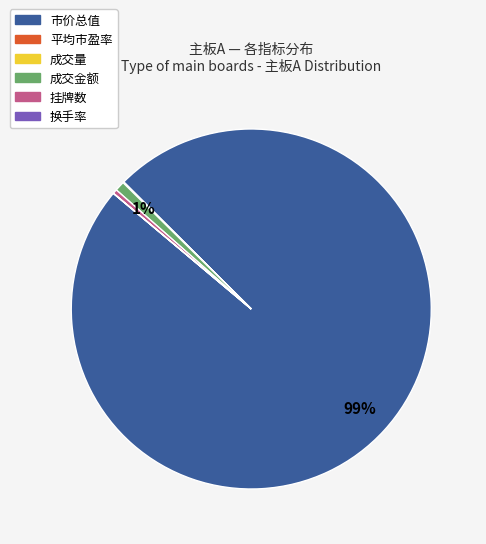

What is the largest slice in the pie chart?

市价总值